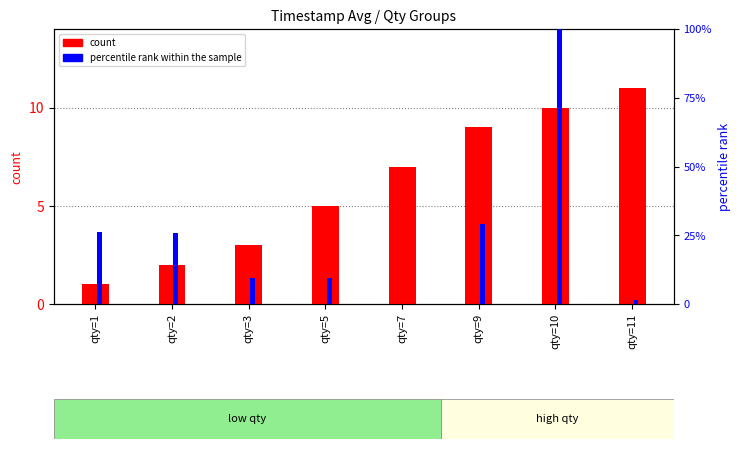

How many categories are shown in the chart?

8